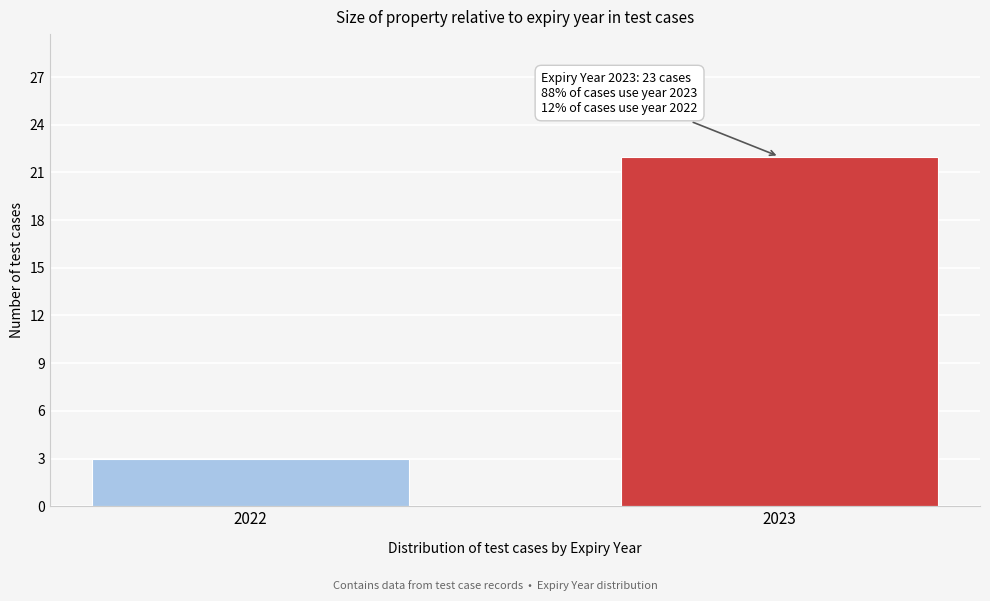

Reading left to right, what are all the values shown in this chart?

2022=3	2023=22